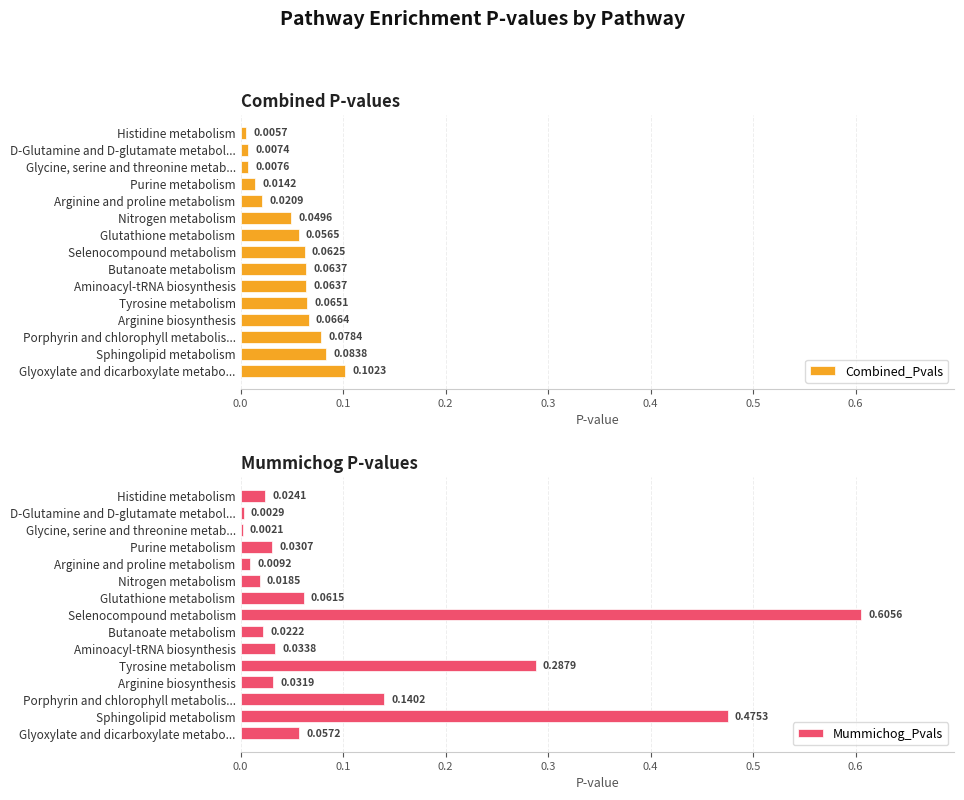

Reading left to right, what are all the values shown in this chart?

Combined_Pvals: 0.0	0.0	0.0	0.0	0.0	0.0	0.1	0.1	0.1	0.1	0.1	0.1	0.1	0.1	0.1
Mummichog_Pvals: 0.0	0.0	0.0	0.0	0.0	0.0	0.1	0.6	0.0	0.0	0.3	0.0	0.1	0.5	0.1